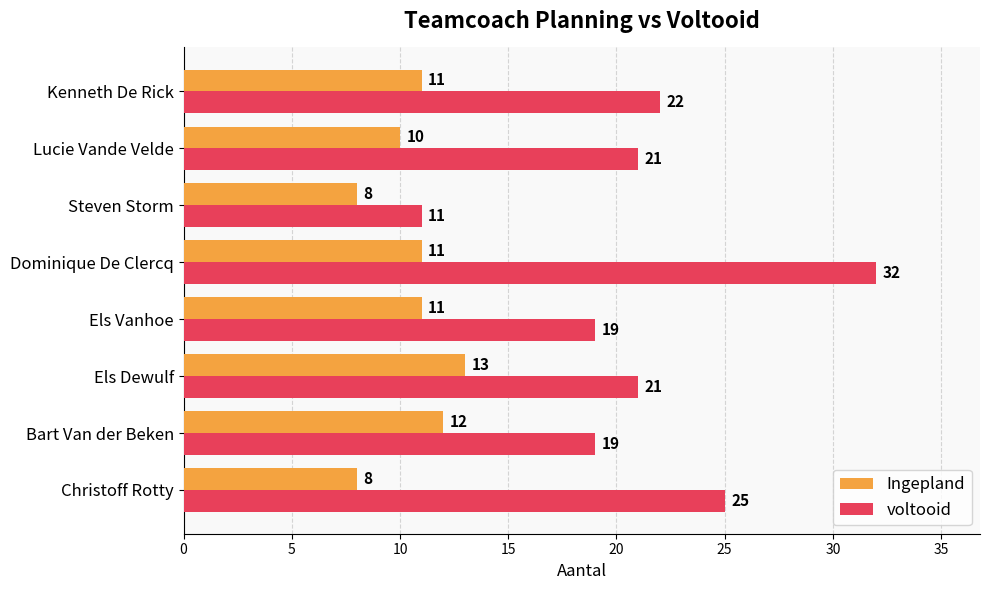

Between Bart Van der Beken and Kenneth De Rick, which series saw the biggest shift?

voltooid